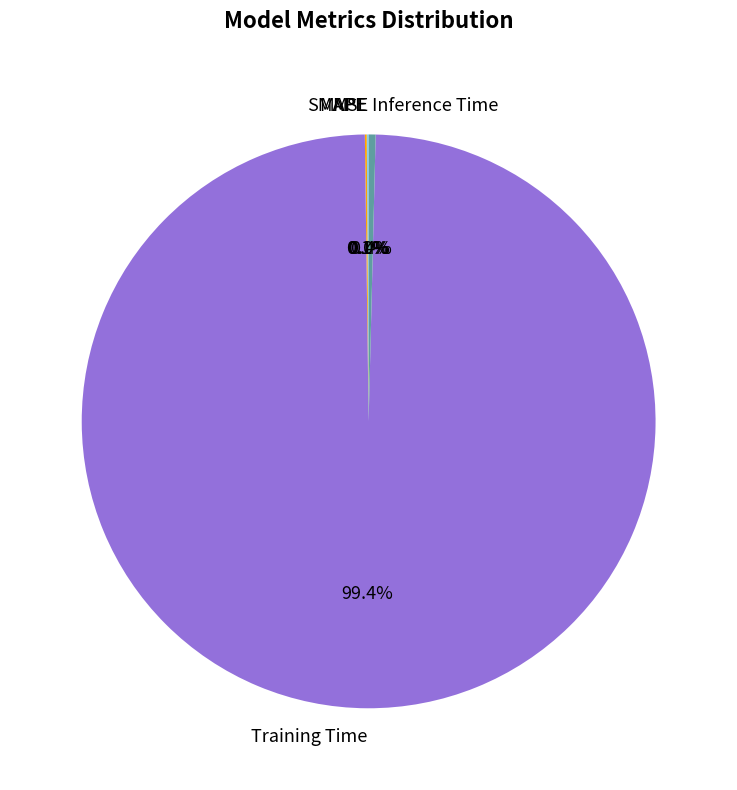

Which slice is the largest?

Training Time